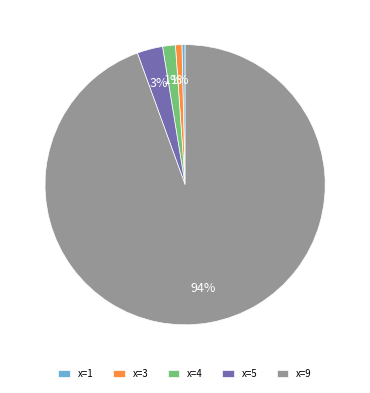

How many slices are in this pie chart?

5